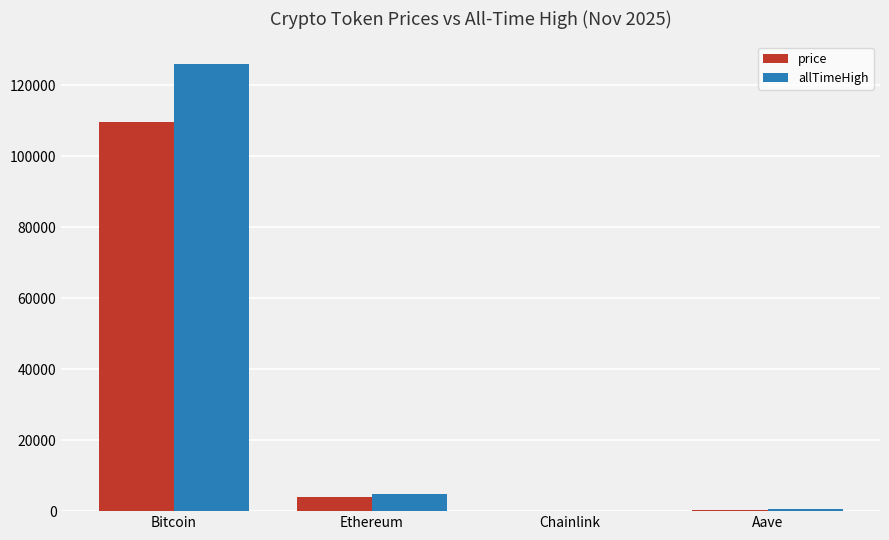

Are the bars grouped side by side (vs. stacked)?

Yes